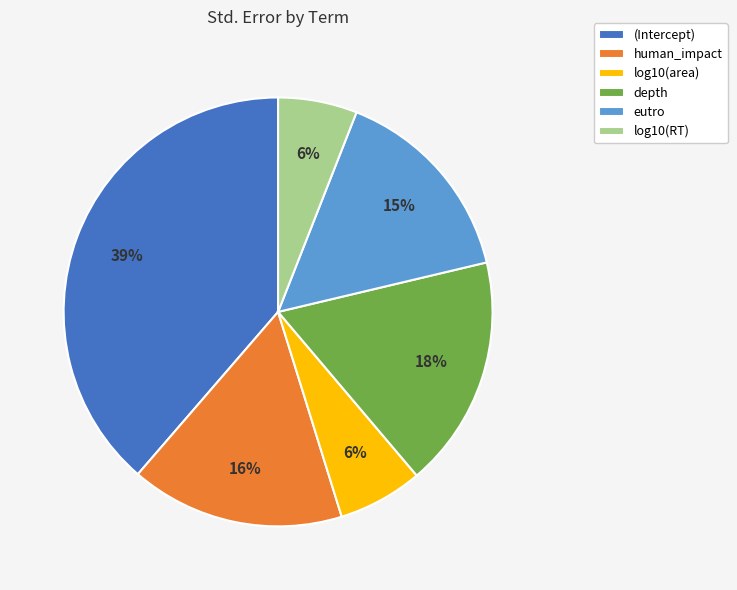

How many slices are in this pie chart?

6